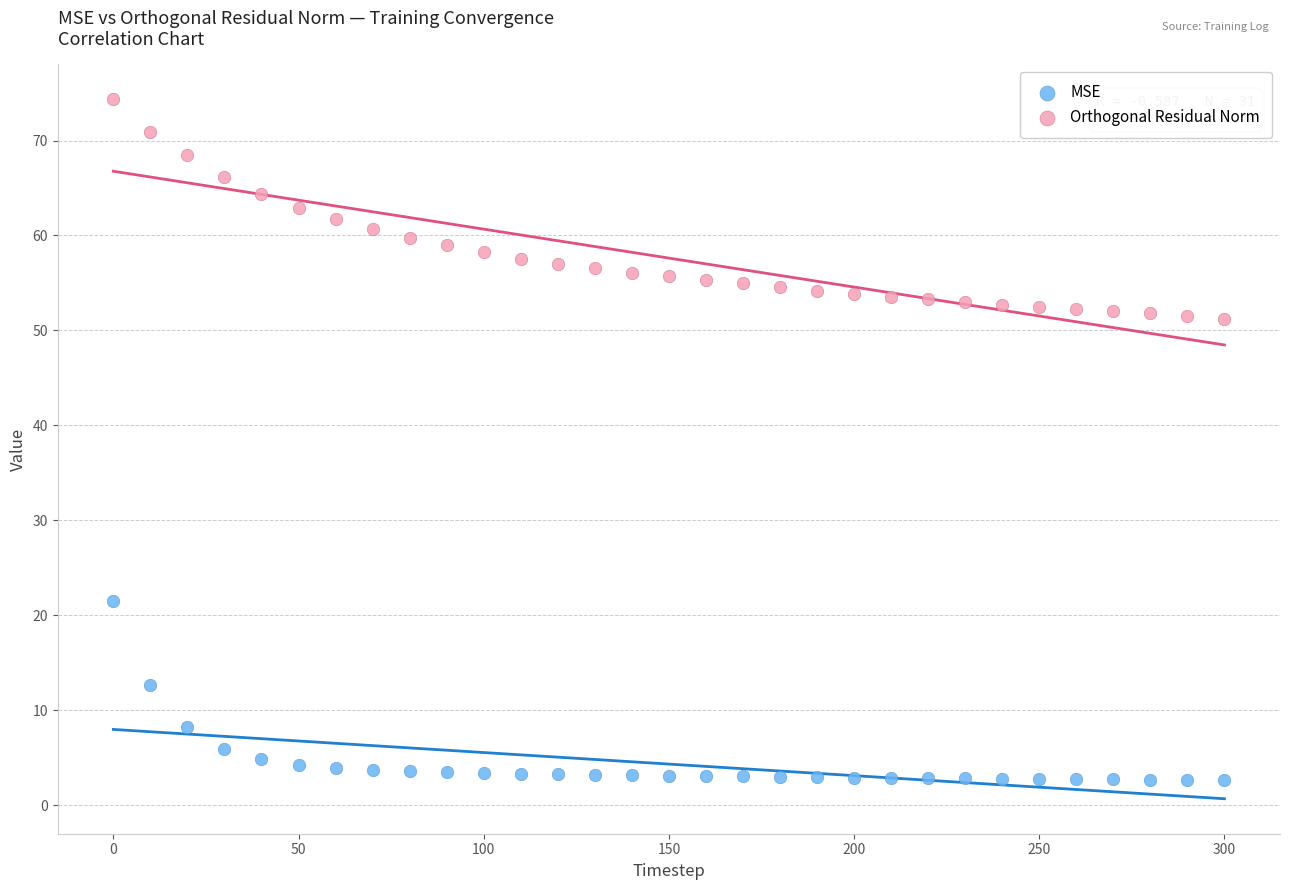

What is the X range (max minus min) for the scatter plot?

300.0